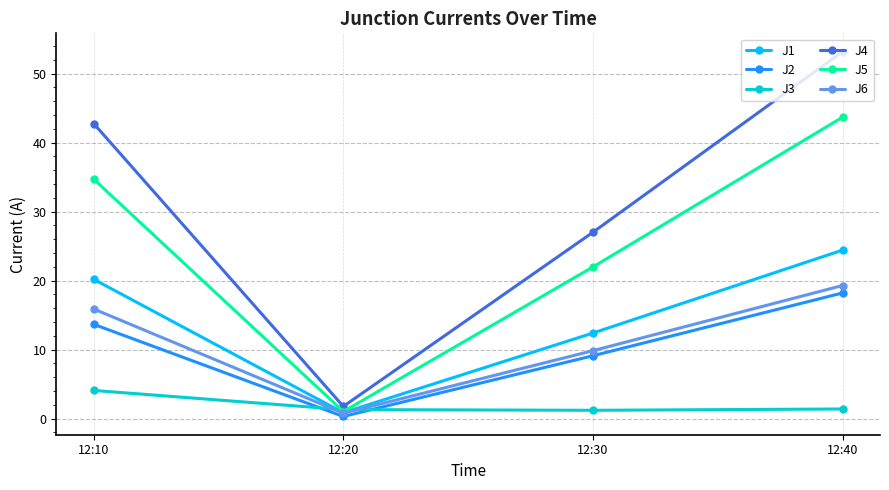

True or false: J2 and J4 intersect in this chart.

False